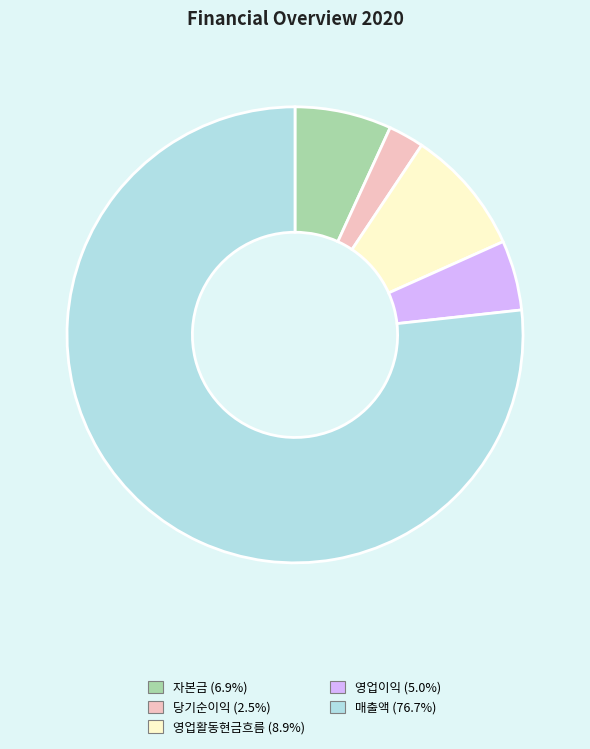

How many slices are in this pie chart?

5